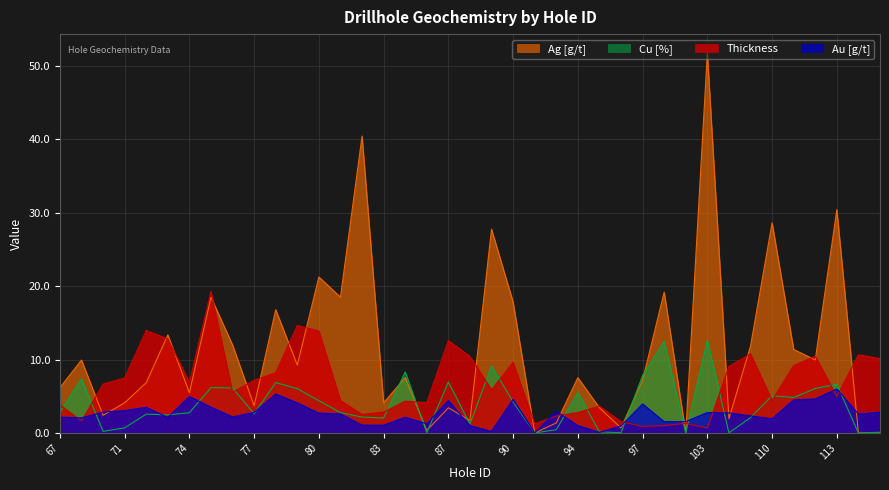

What is the total value across all series at 79?

34.0